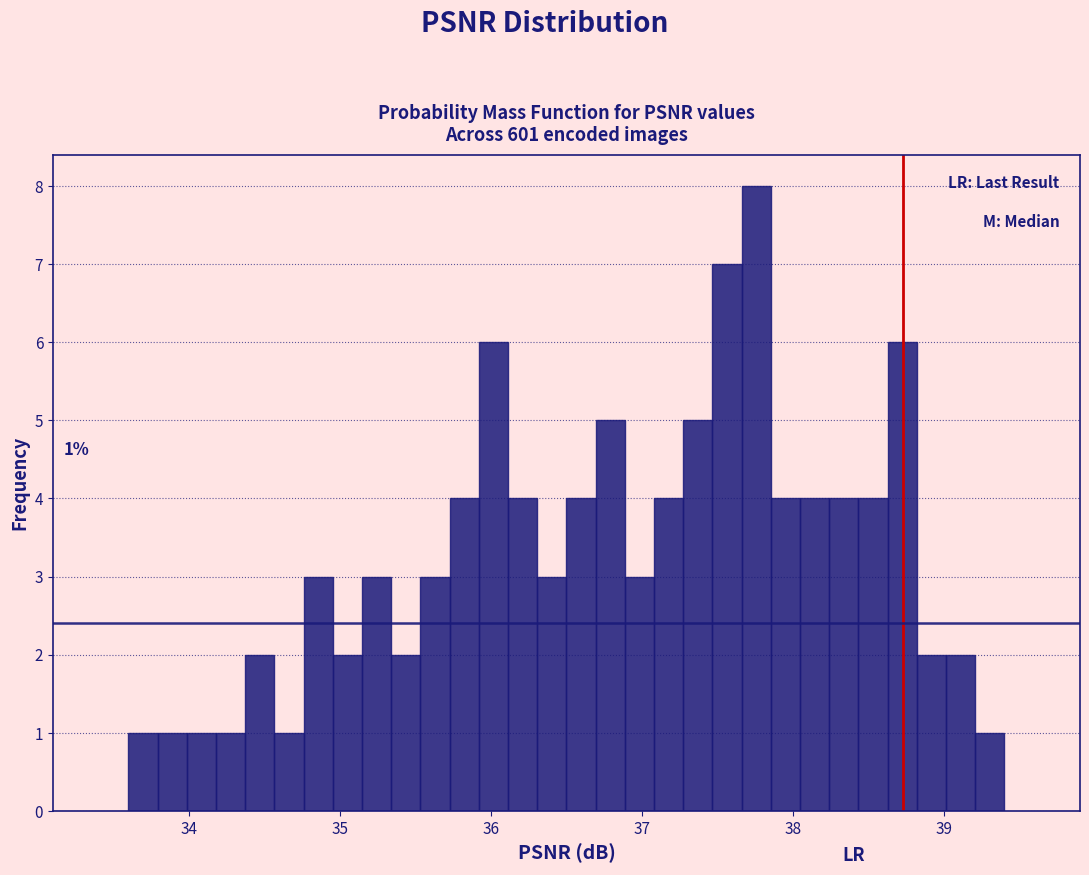

Around what value on the x-axis is the tallest bar? Give the approximate position of its centre, as read against the axis.

37.8